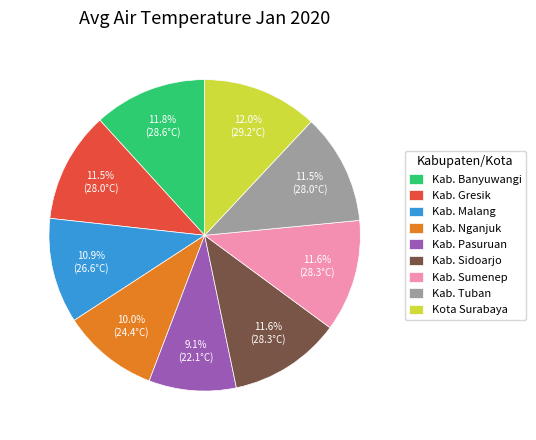

Is there a majority slice in this chart?

No